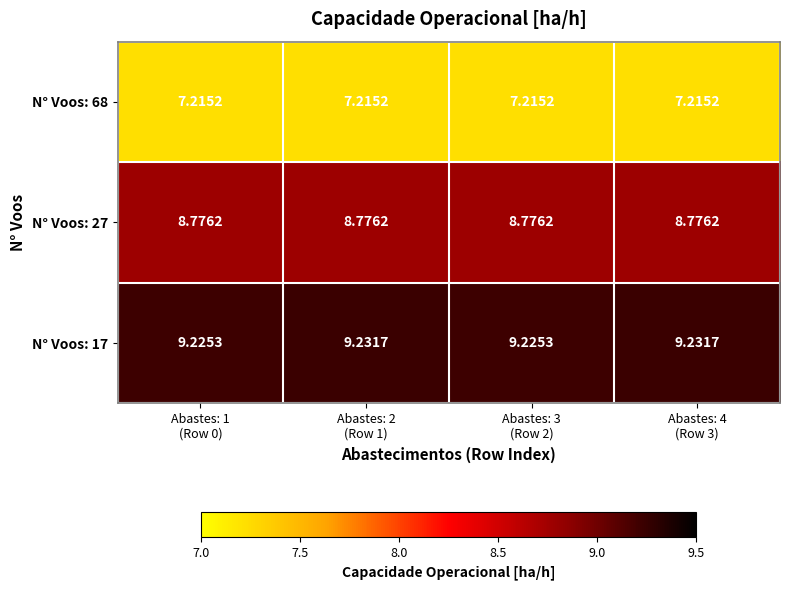

Which series has the largest range (max minus min)?

N° Voos: 17